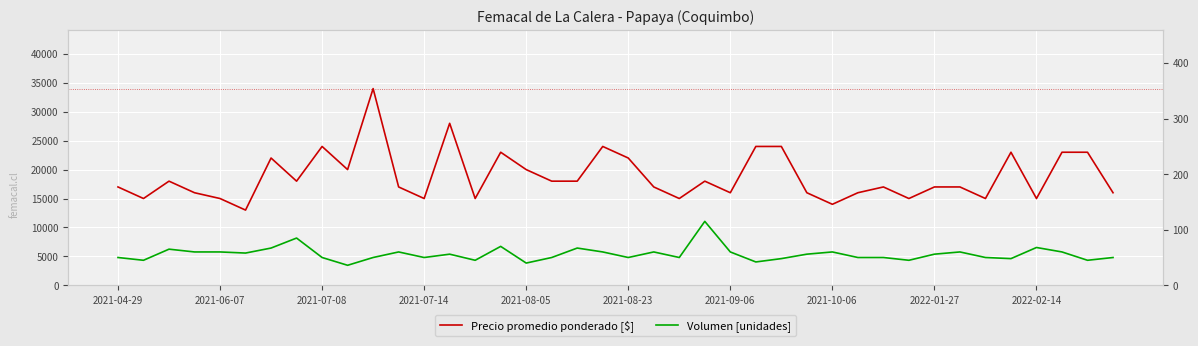

Reading right to left, what are all the values shown in this chart?

Precio promedio ponderado [$]: 16000	23000	23000	15000	23000	15000	17000	17000	15000	17000	16000	14000	16000	24000	24000	16000	18000	15000	17000	22000	24000	18000	18000	20000	23000	15000	28000	15000	17000	34000	20000	24000	18000	22000	13000	15000	16000	18000	15000	17000
Volumen [unidades]: 50	45	60	68	48	50	60	56	45	50	50	60	56	48	42	60	115	50	60	50	60	67	50	40	70	45	56	50	60	50	36	50	85	67	58	60	60	65	45	50